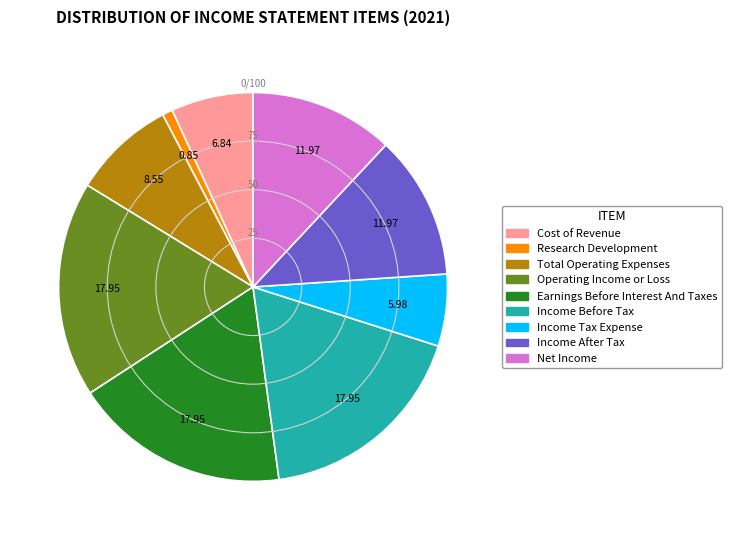

Between Research Development and Income After Tax, which is larger?

Income After Tax